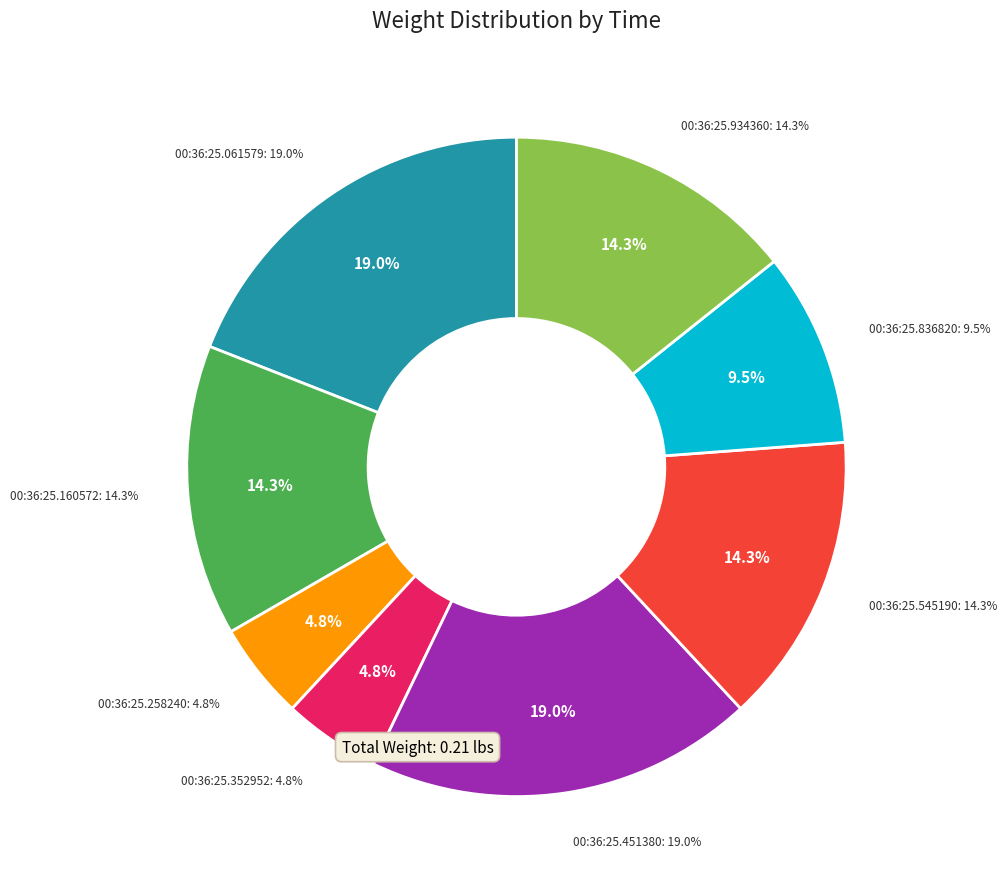

To the nearest percent, what is the average slice percentage?

12%